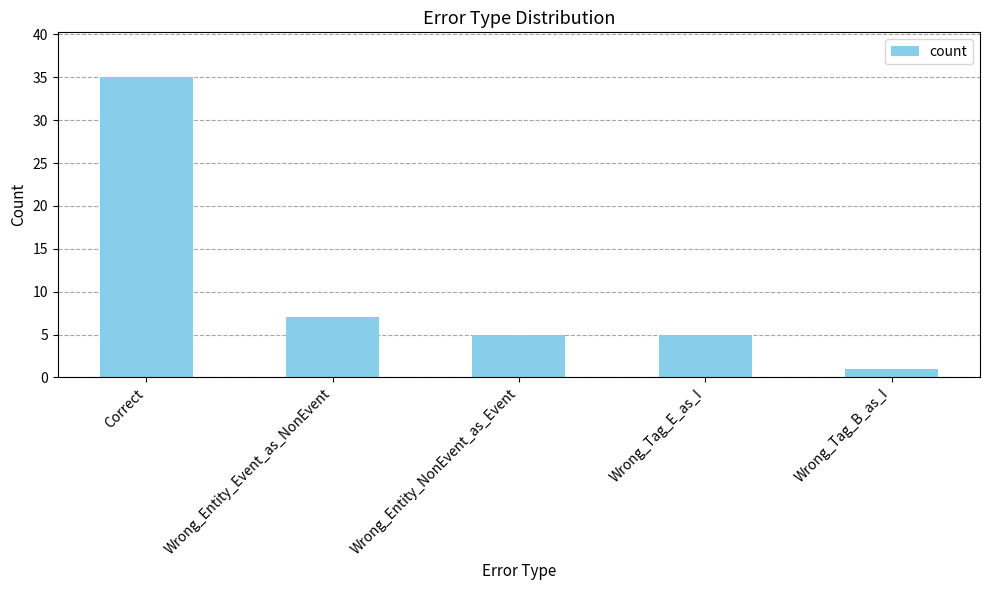

How many data points does each series have?

5